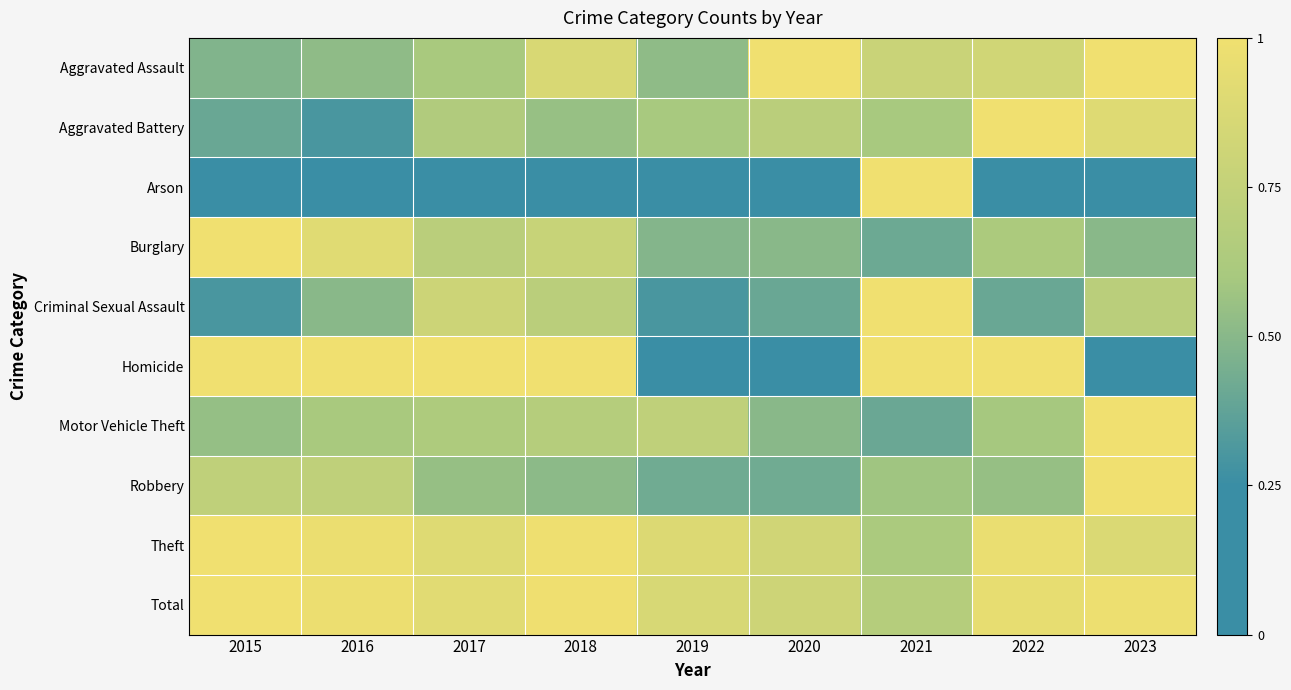

What is the maximum value shown in the chart?

1.0